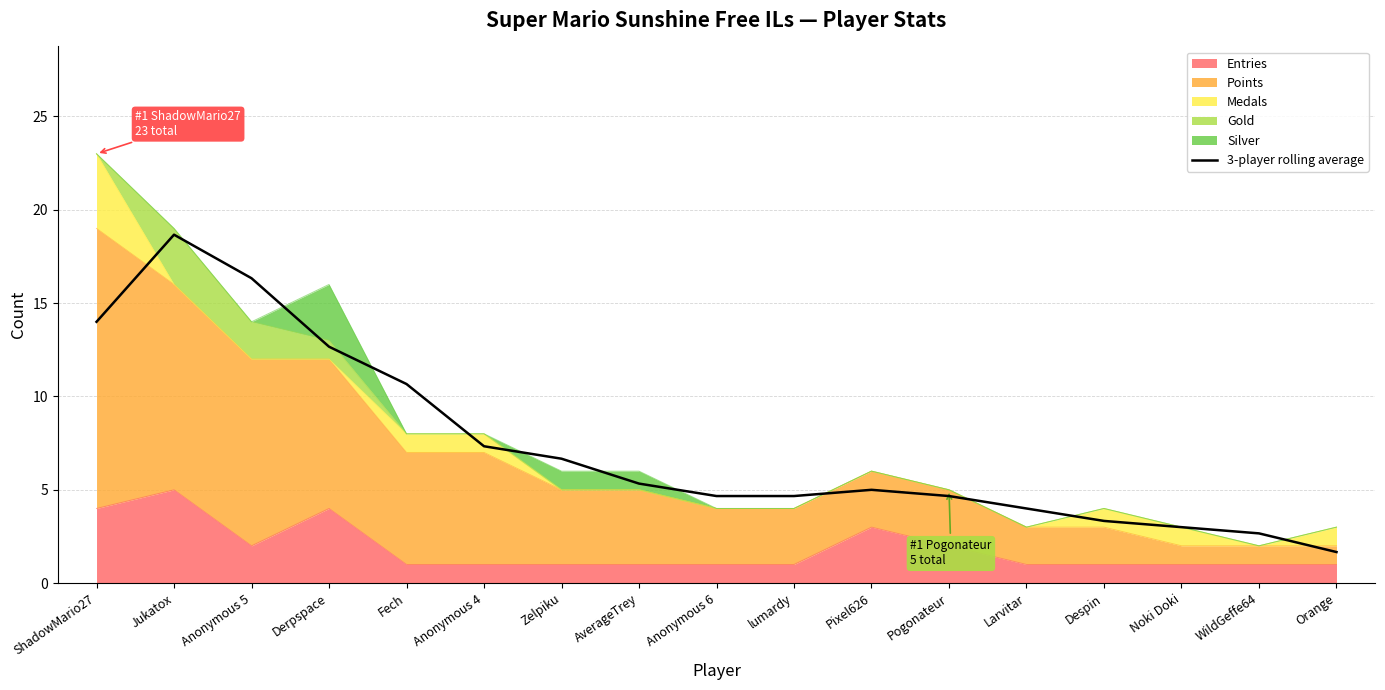

What is the difference between the maximum and minimum values?

17.0